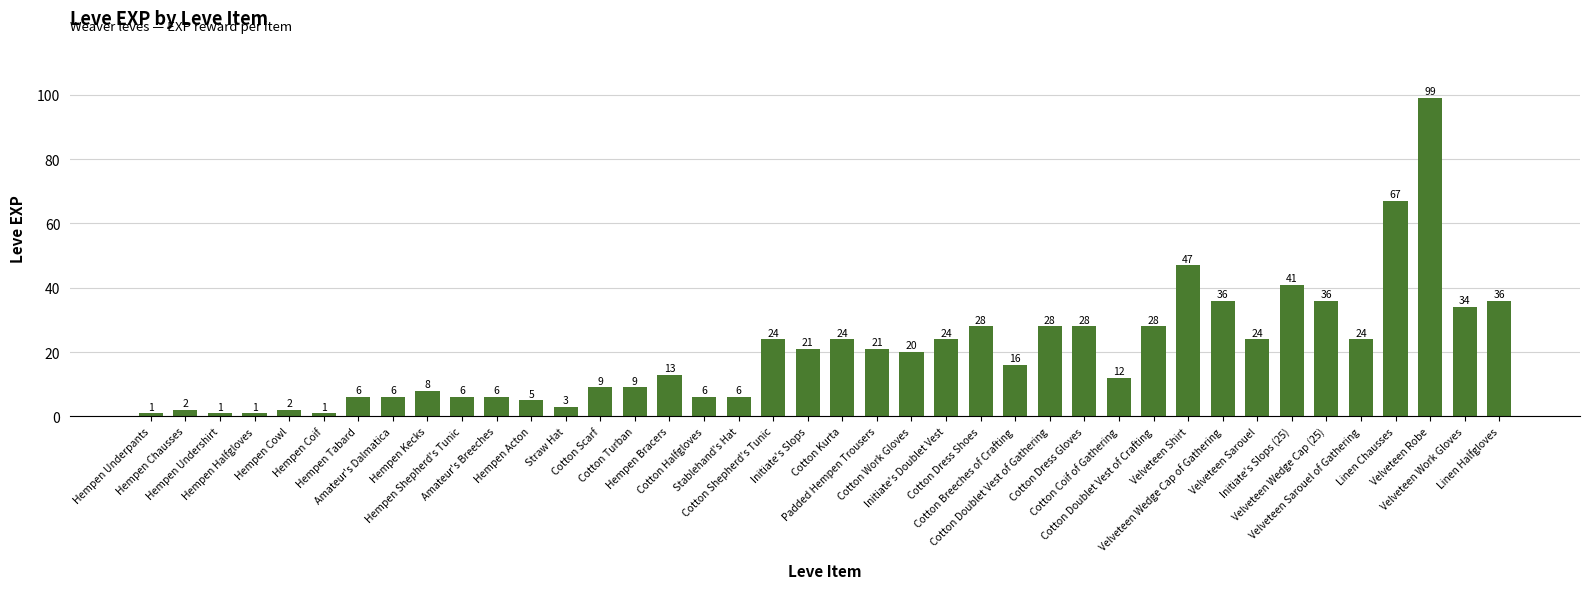

What is the change in value from Straw Hat to Cotton Work Gloves?

+17